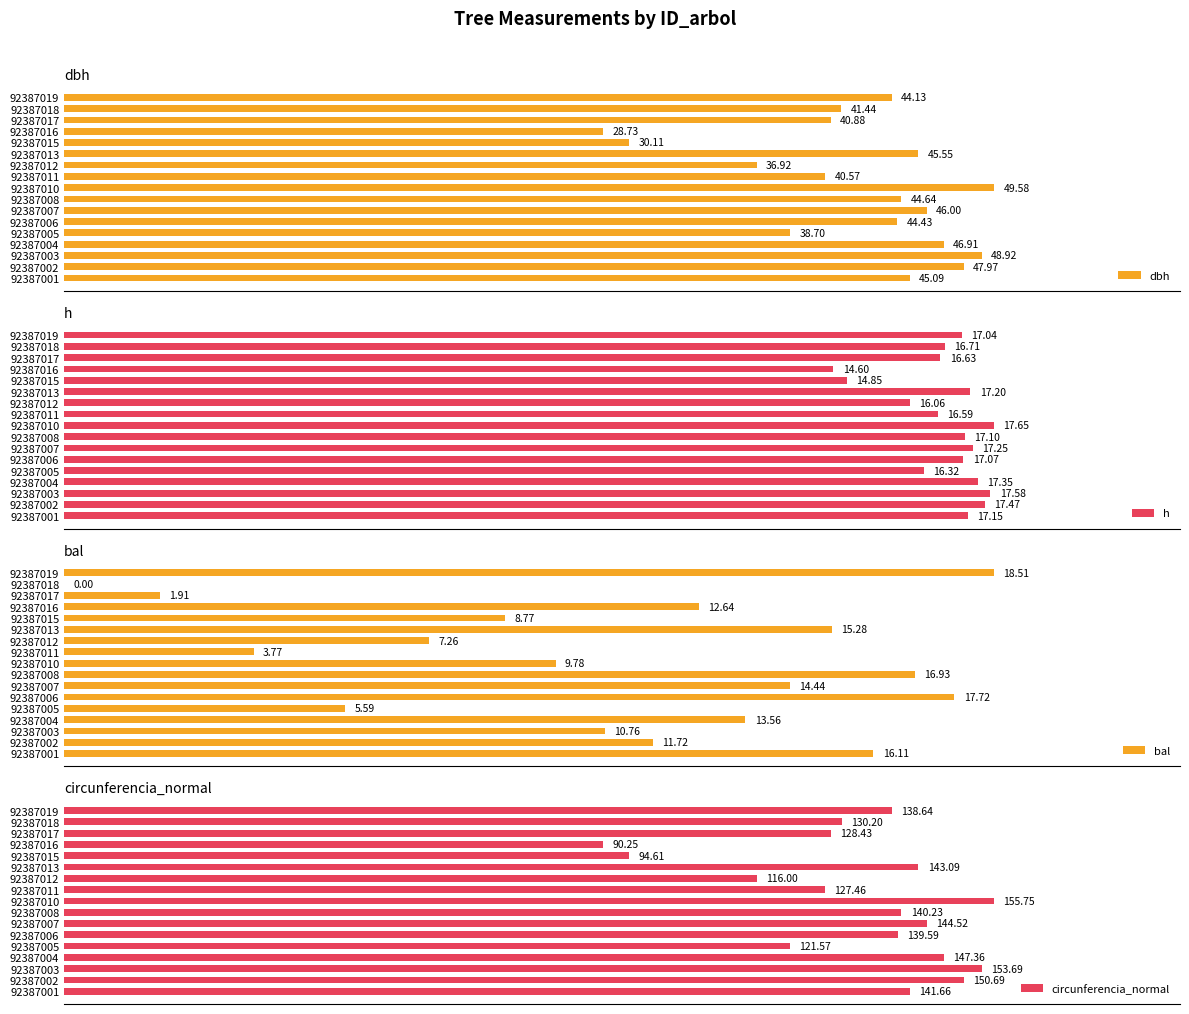

What is the lowest value of the h series?

14.6